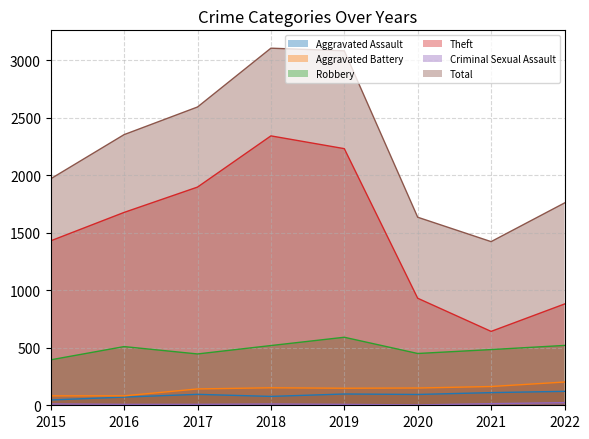

Which series has the largest total across all categories?

Total